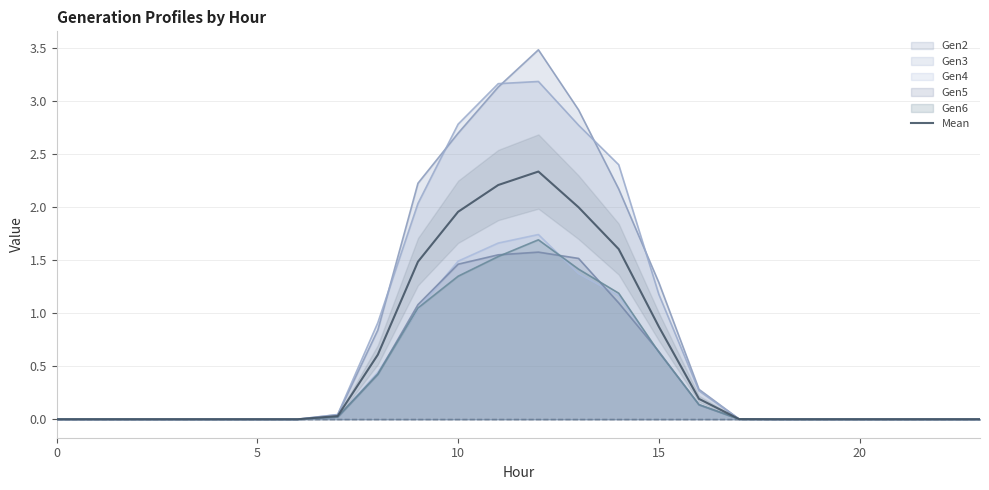

Reading left to right, list all the values displayed in this chart.

0.0	0.0	0.0	0.0	0.0	0.0	0.0	0.0	0.6	1.5	2.0	2.2	2.3	2.0	1.6	0.9	0.2	0.0	0.0	0.0	0.0	0.0	0.0	0.0